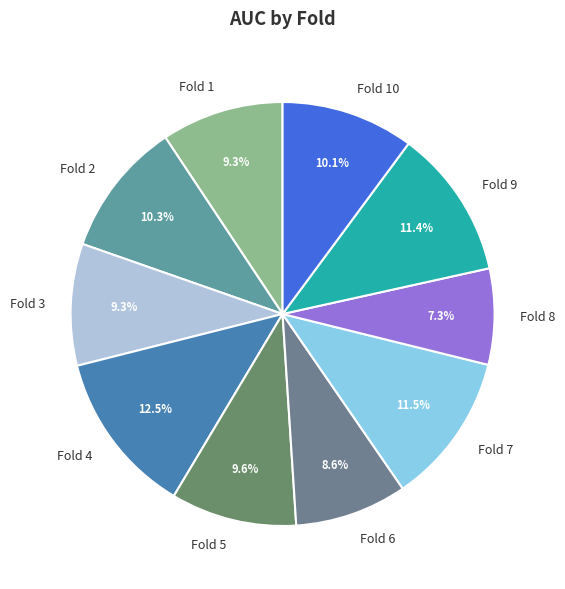

Between Fold 10 and Fold 4, which is larger?

Fold 4